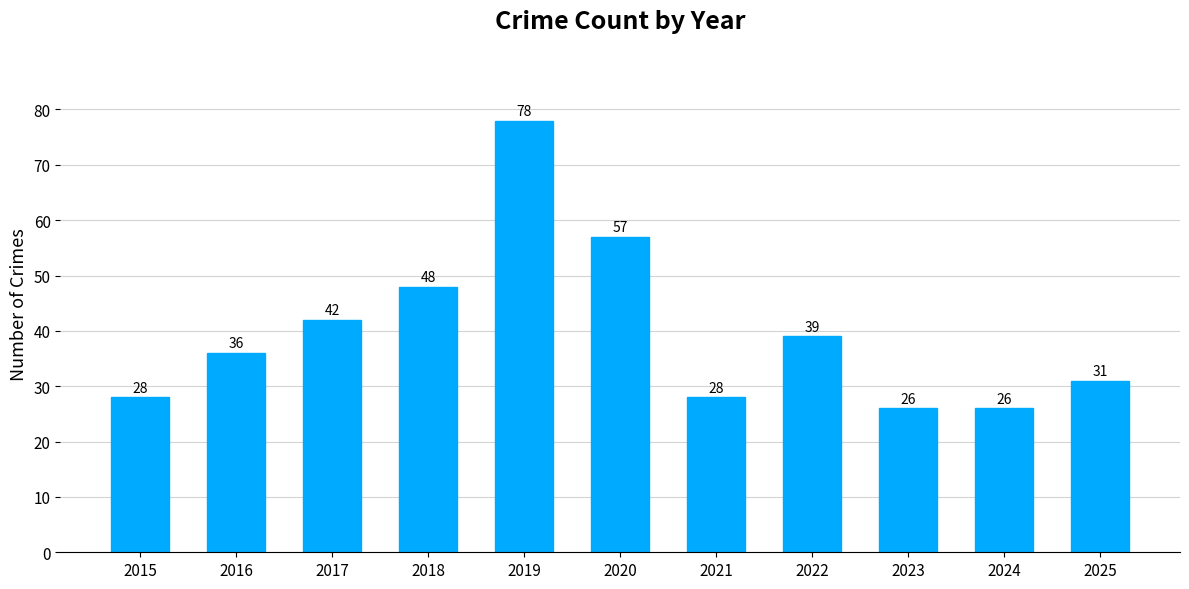

What is the change in value from 2022 to 2025?

-8